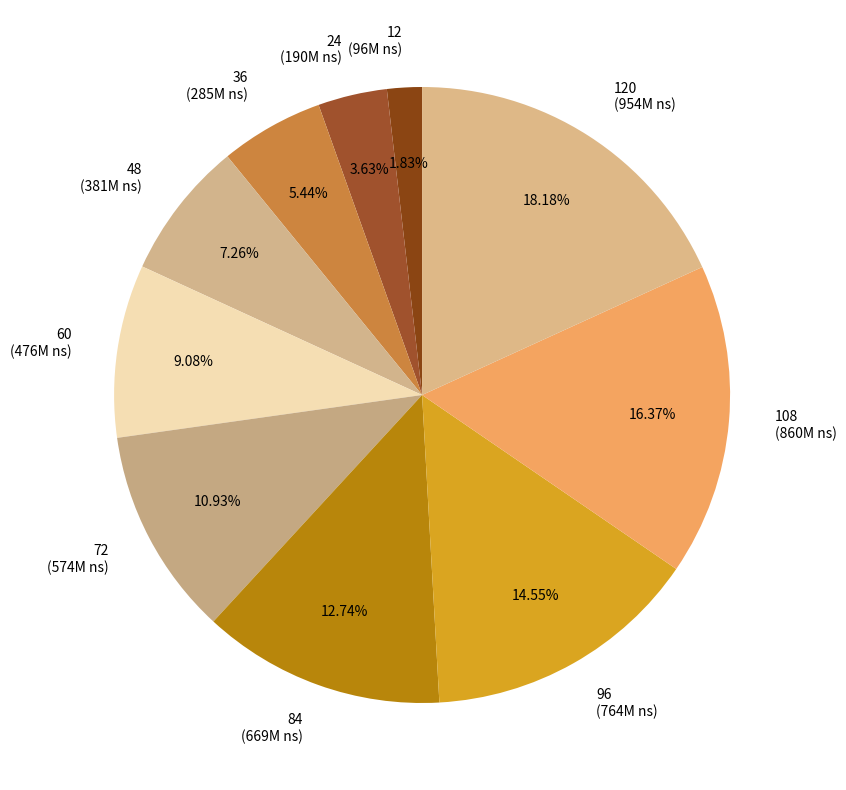

Combined, do 48 (381M ns) and 84 (669M ns) account for over 50%?

No